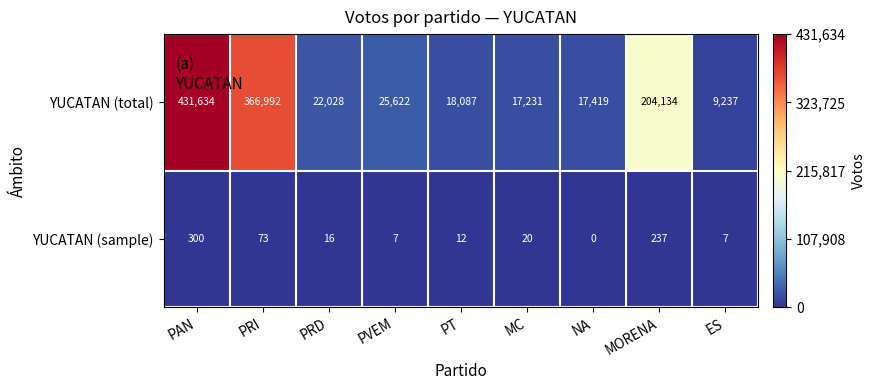

True or false: YUCATAN (sample) has a value of 20 at MC.

True